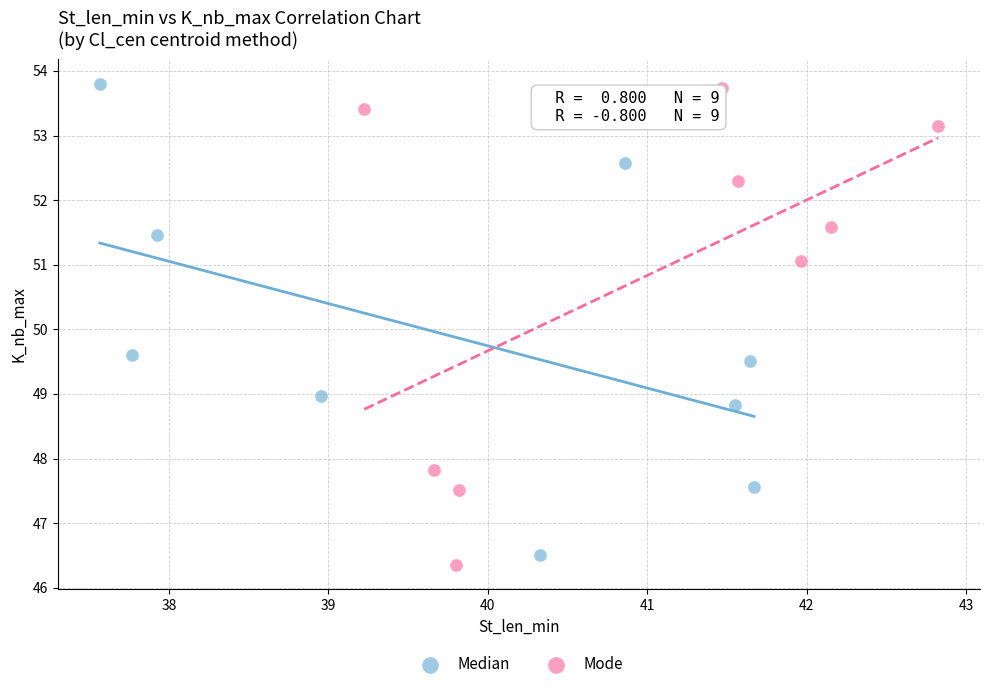

What are all the series names shown in the legend?

Median, Mode